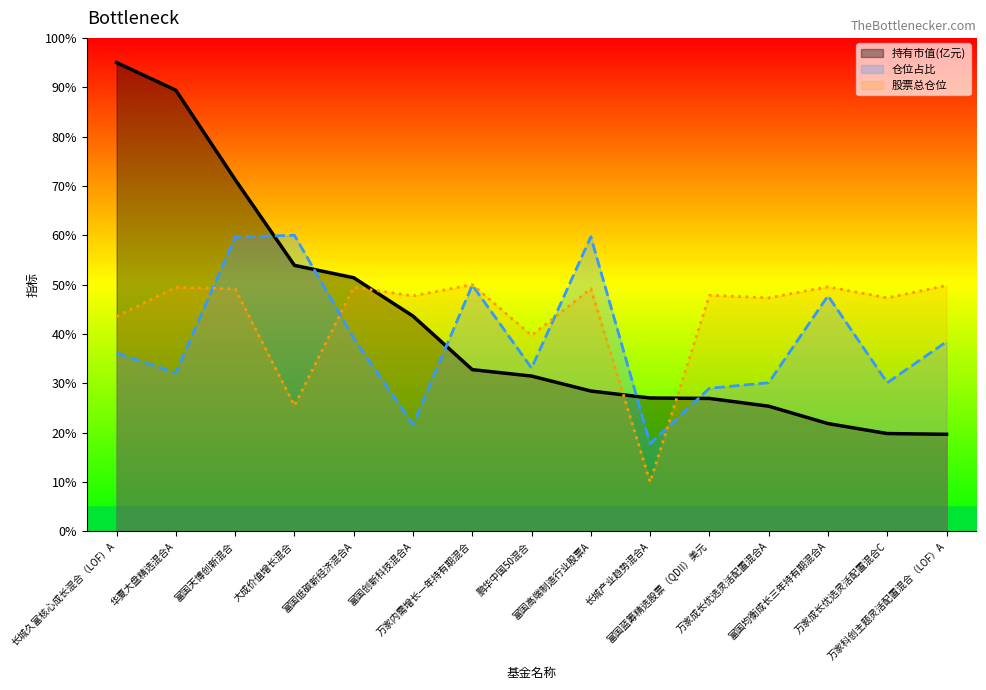

Where do 股票总仓位 and 仓位占比 first cross each other?

华夏大盘精选混合A and 富国天博创新混合